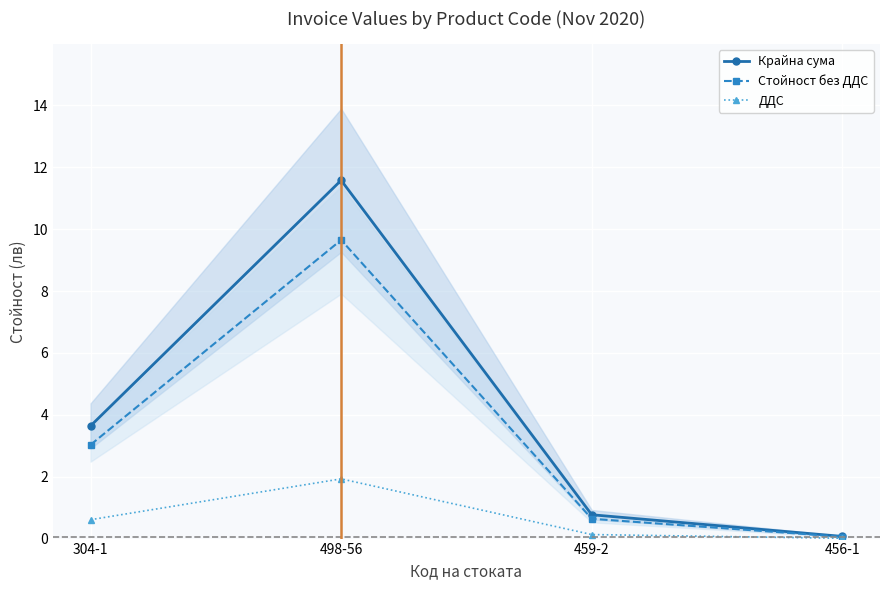

What are all the series names shown in the legend?

Крайна сума, Стойност без ДДС, ДДС